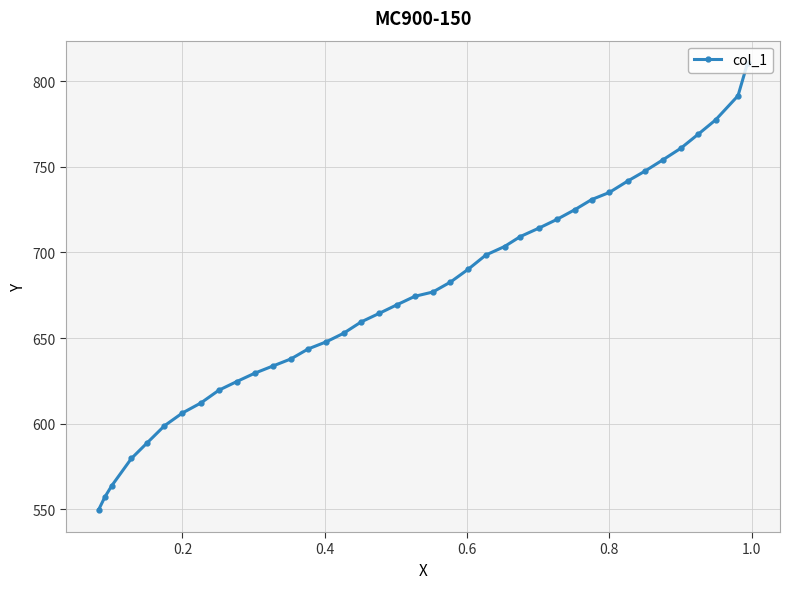

How many series are shown in this chart?

1